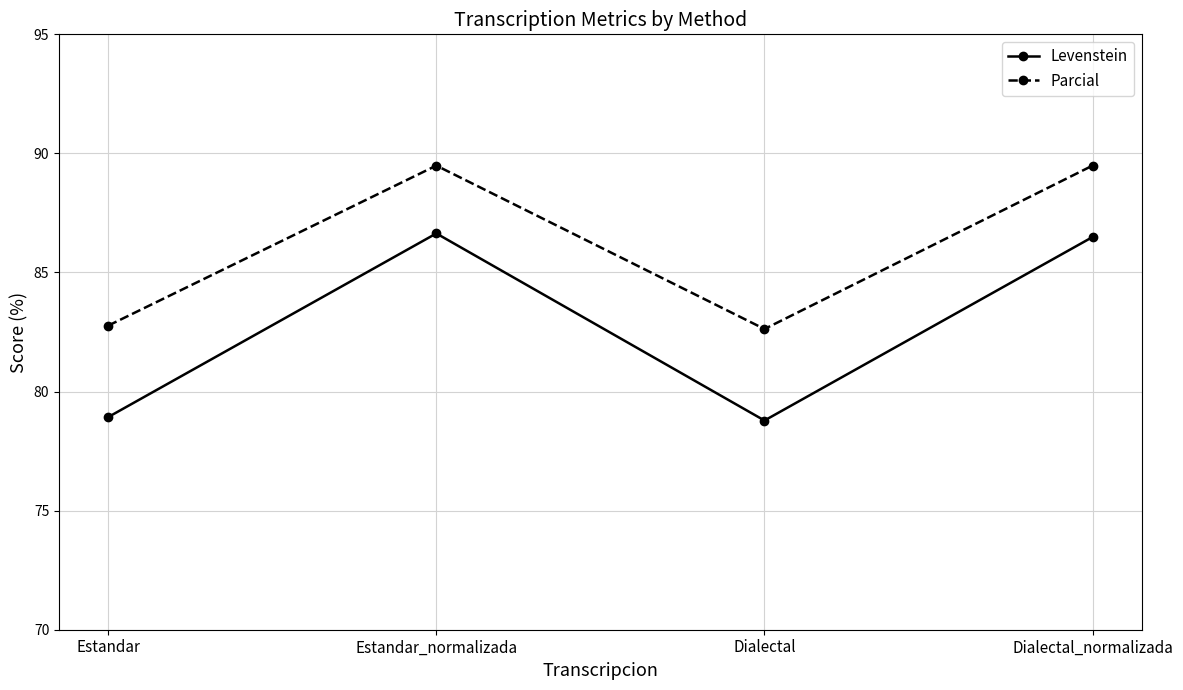

Reading left to right, extract all data points from this chart.

Levenstein: 78.9	86.6	78.8	86.5
Parcial: 82.8	89.5	82.6	89.5